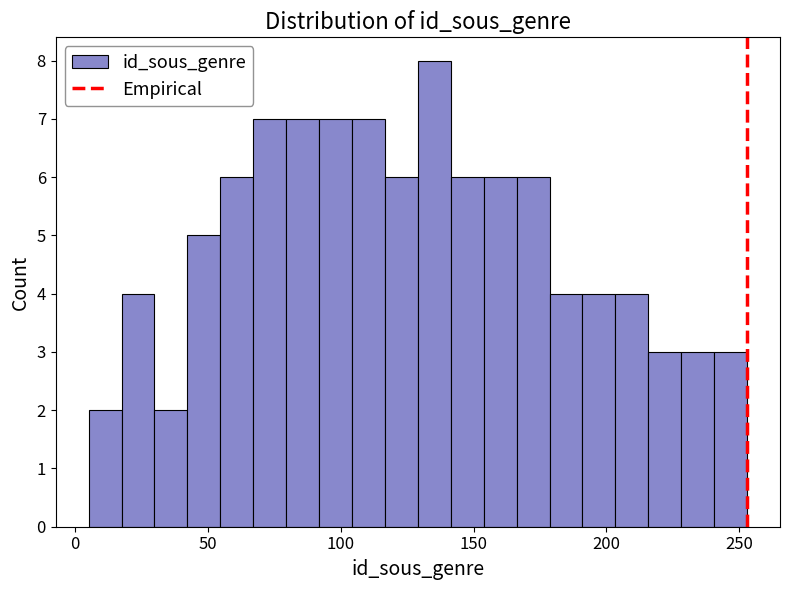

Read against the x-axis, roughly where is the centre of the tallest bar?

135